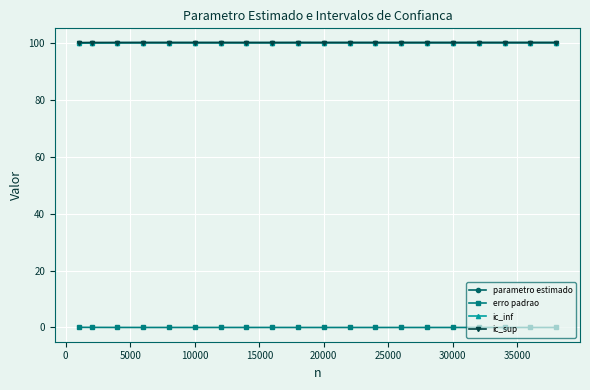

At how many categories does at least one series exceed 66?

20